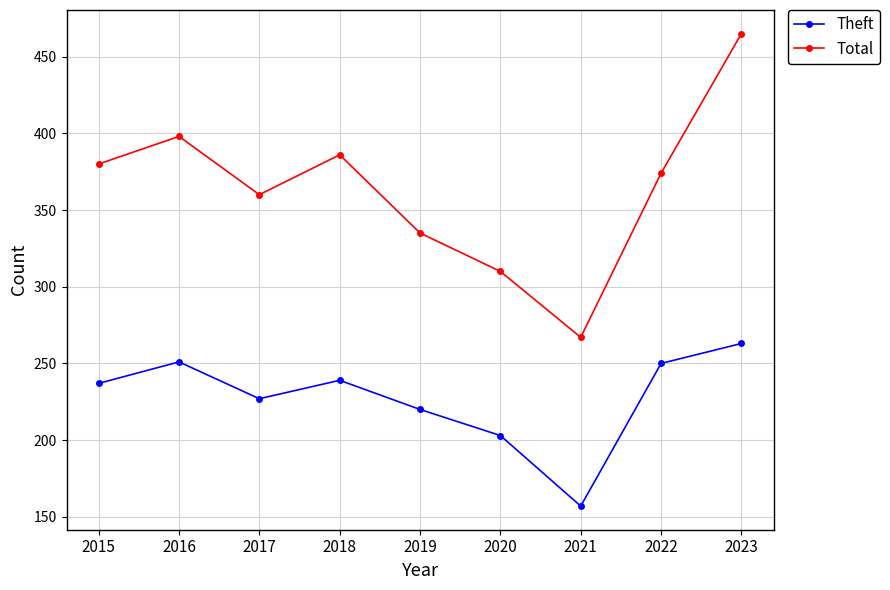

At which category does Theft reach its first local valley?

2017